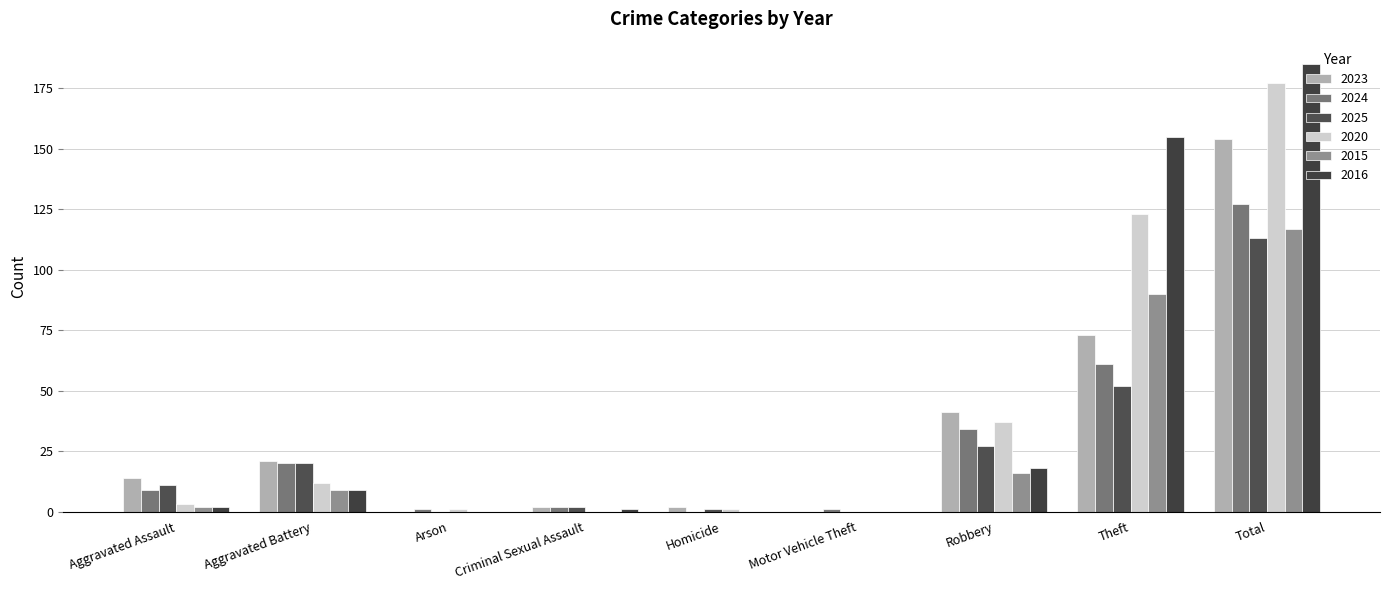

True or false: 2023 has a value of 22 at Aggravated Assault.

False